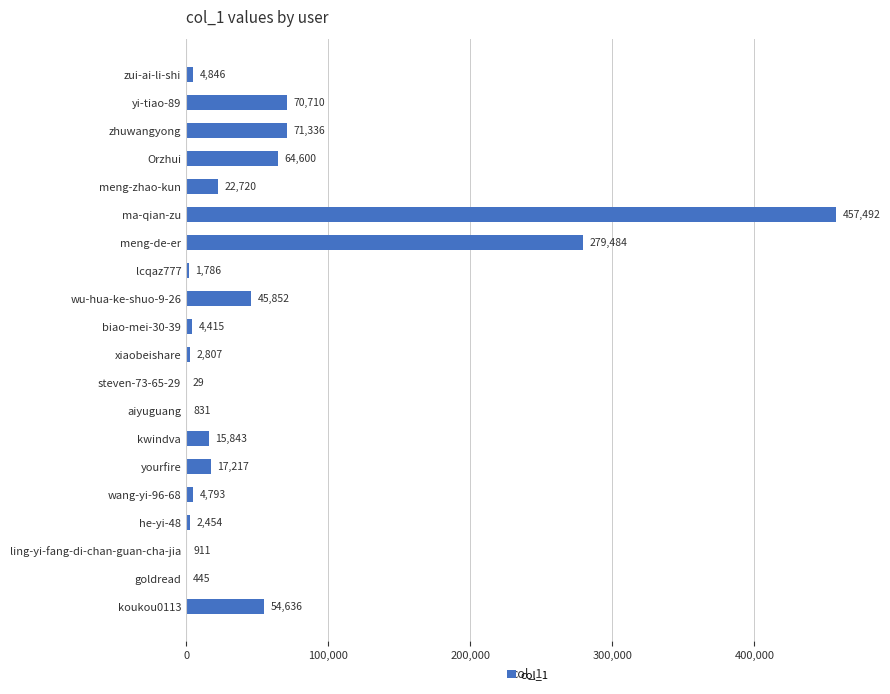

Which has a higher value, yi-tiao-89 or meng-de-er?

meng-de-er